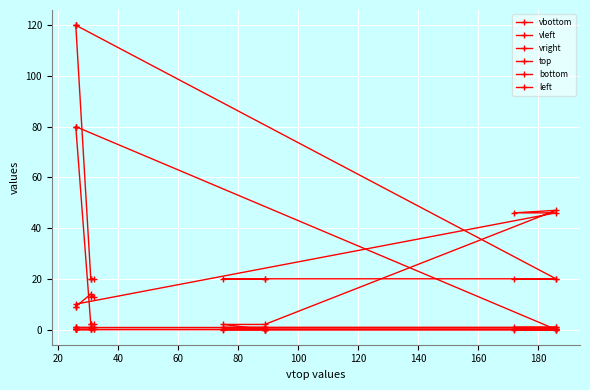

What is the greatest value displayed?

120.0